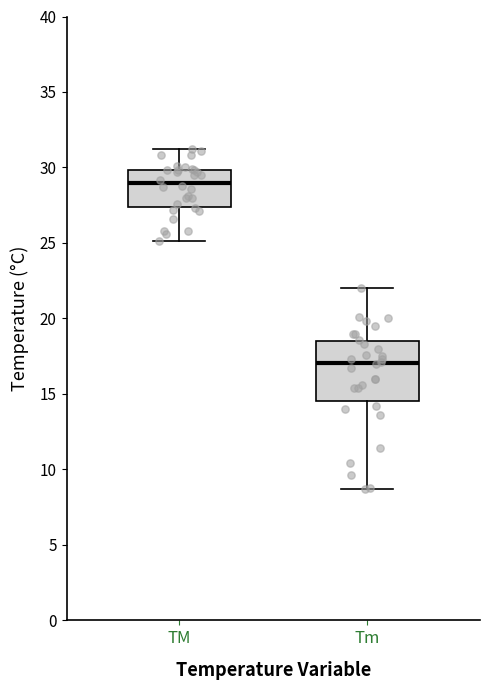

Which box is the tallest, from its lower edge to its upper edge?

Tm